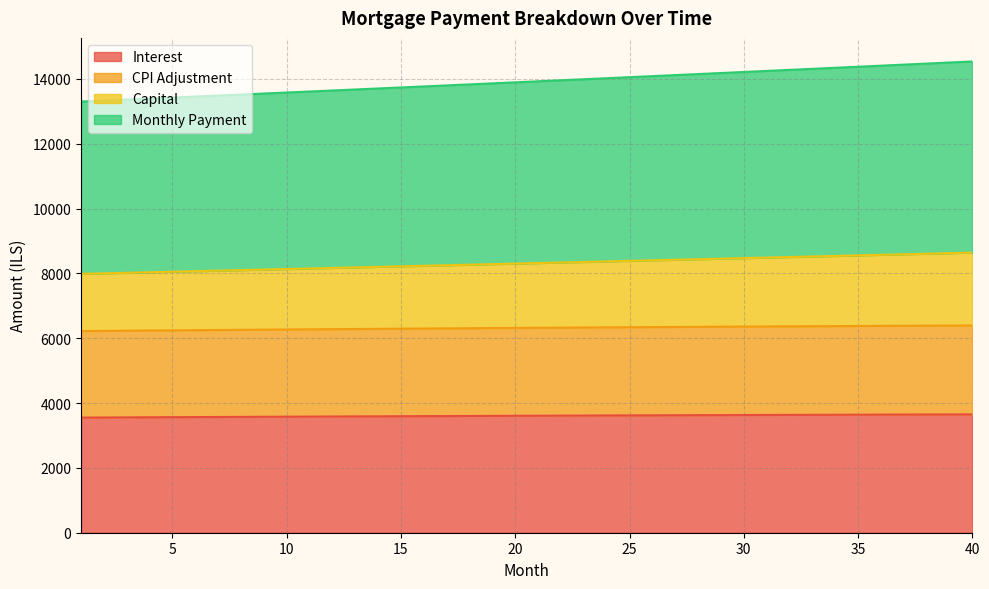

Which series has the widest spread of values?

capital